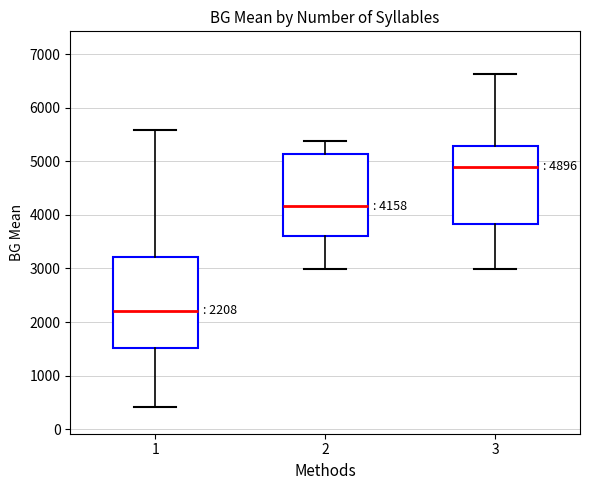

Which box is the tallest, from its lower edge to its upper edge?

1